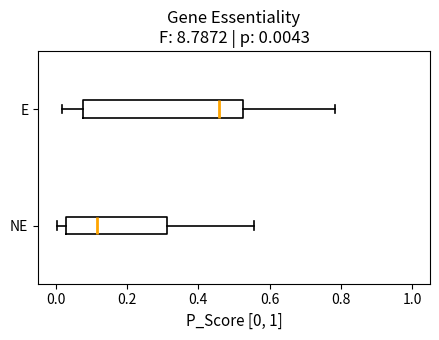

Comparing the boxes themselves (not the whiskers), which one is the widest?

E